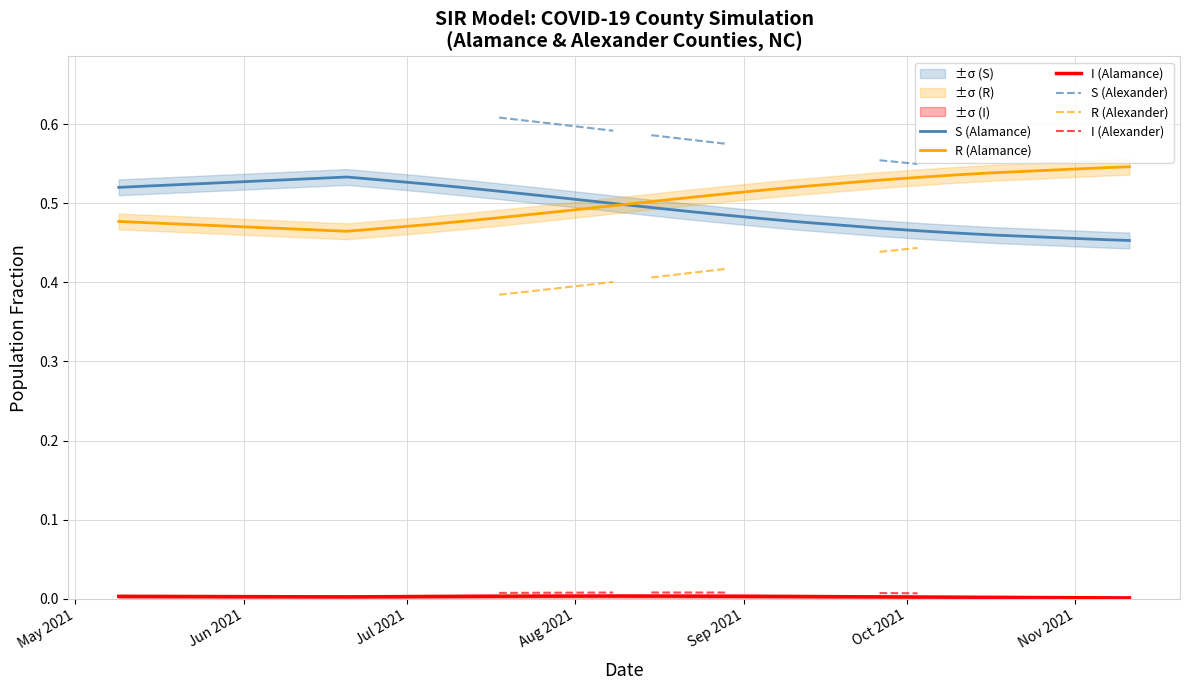

Rank the series by their maximum value, from lowest to highest.

I (Alamance), I (Alexander), R (Alexander), S (Alamance), R (Alamance), S (Alexander)